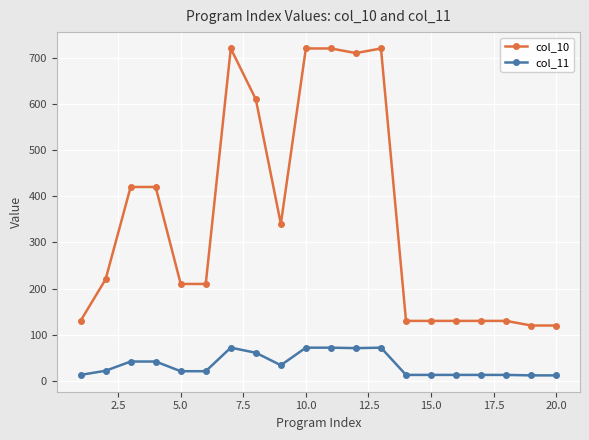

What is the maximum value for col_10?

720